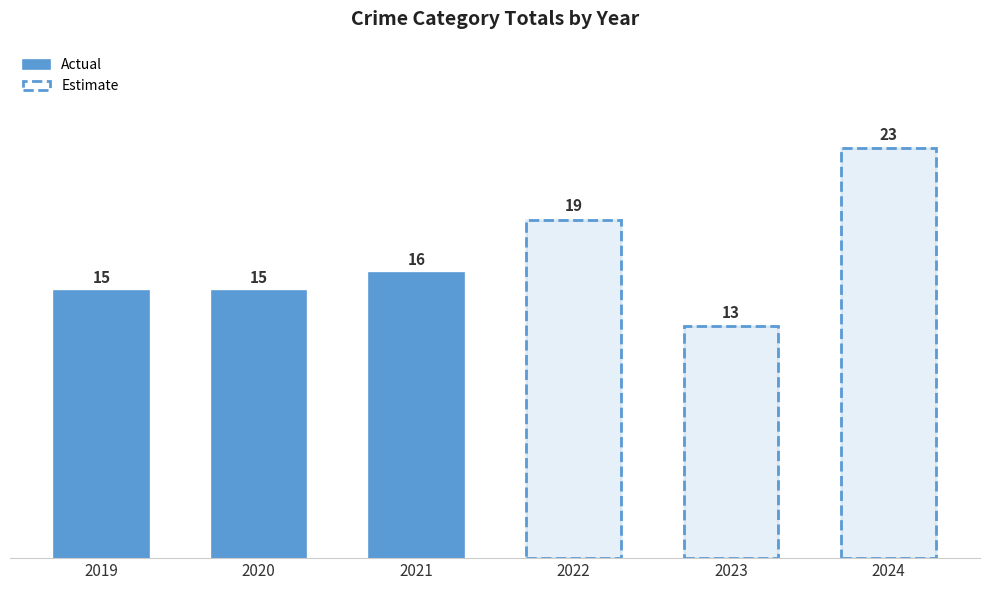

Does the chart contain stacked bars?

No